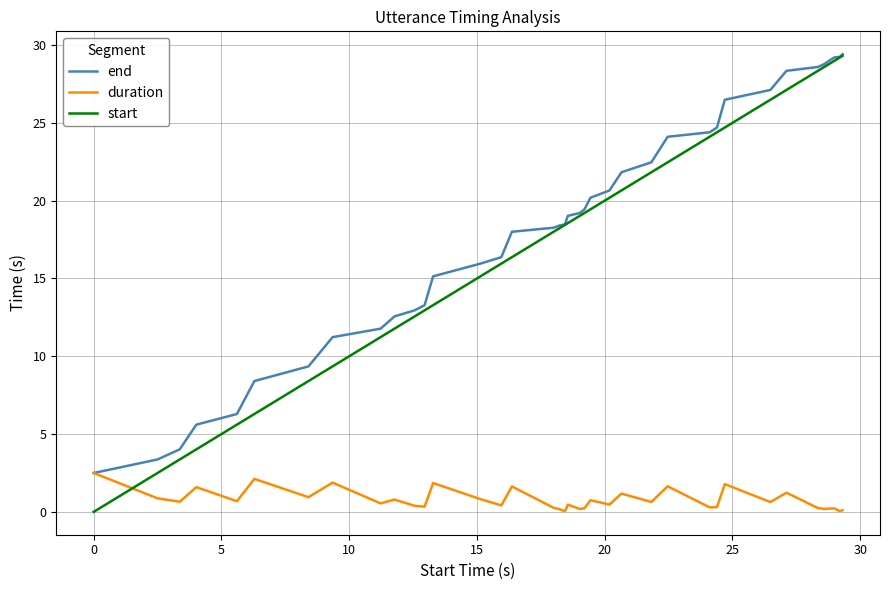

Which series has the widest spread of values?

start